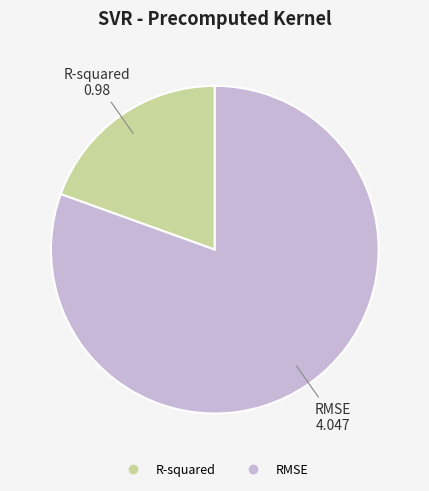

True or false: RMSE accounts for 81% of the total.

True